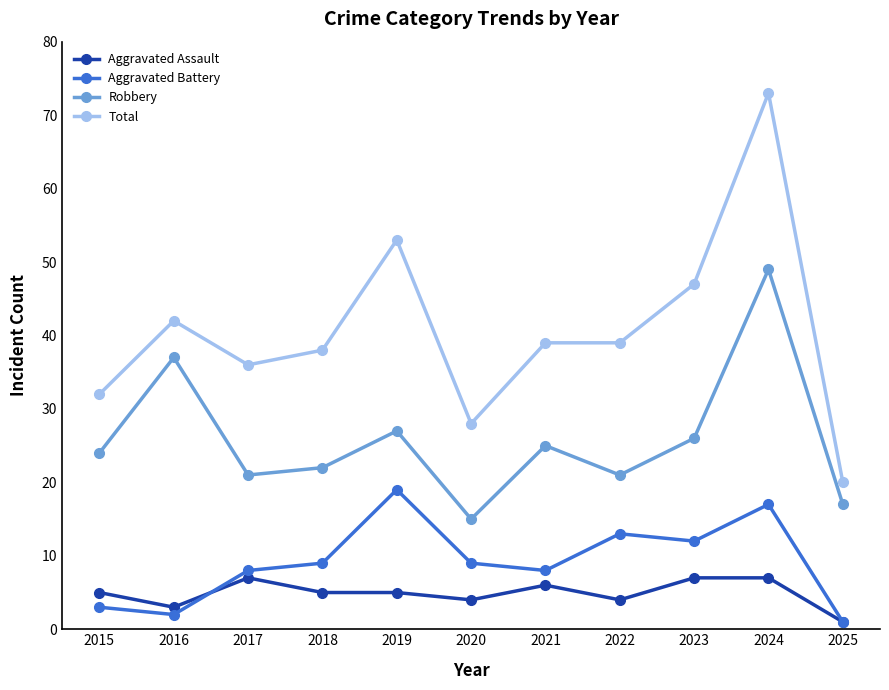

Reading right to left, what are all the values shown in this chart?

Aggravated Assault: 1	7	7	4	6	4	5	5	7	3	5
Aggravated Battery: 1	17	12	13	8	9	19	9	8	2	3
Robbery: 17	49	26	21	25	15	27	22	21	37	24
Total: 20	73	47	39	39	28	53	38	36	42	32